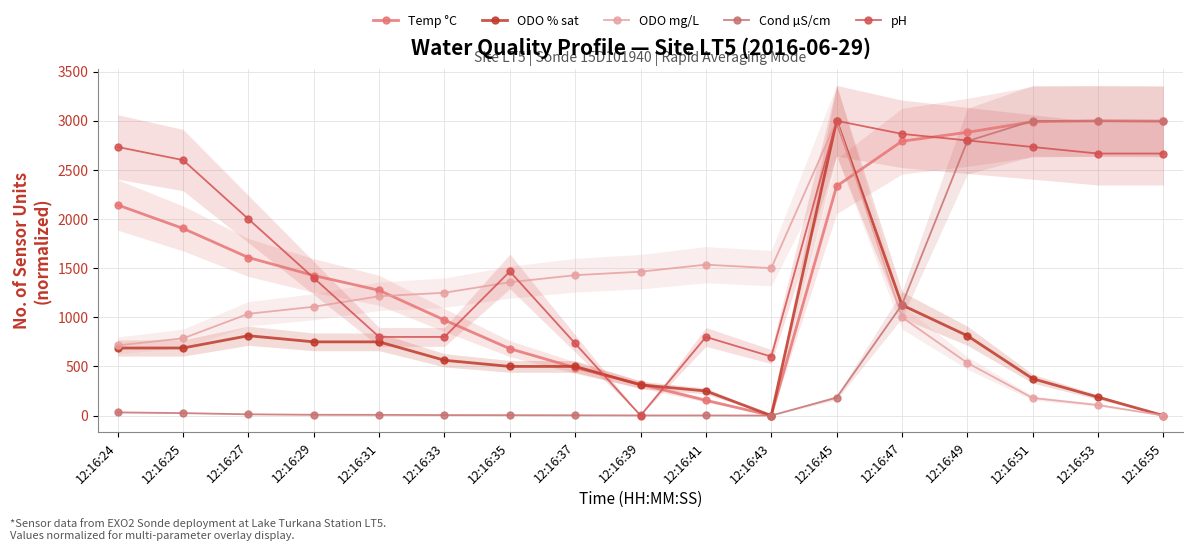

How many values in the pH series exceed 2000?

9